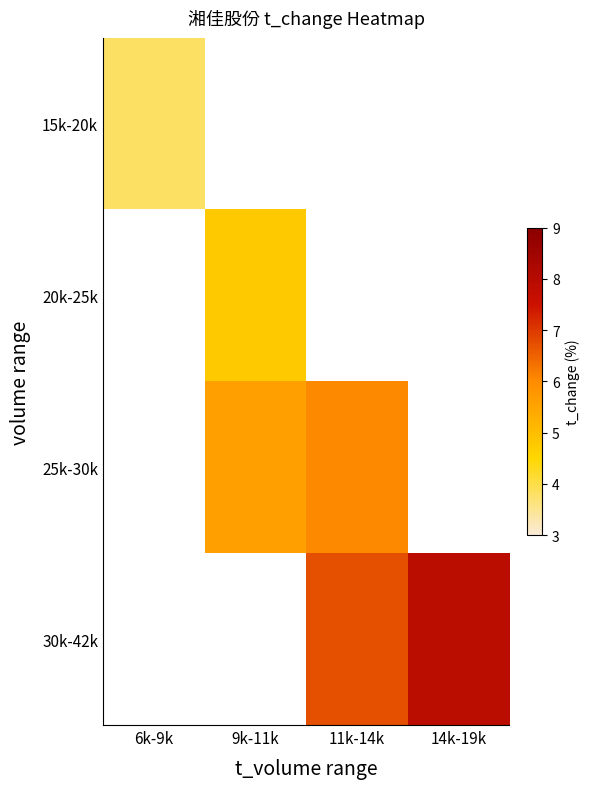

At which label is 15k-20k closest to 3?

6k-9k